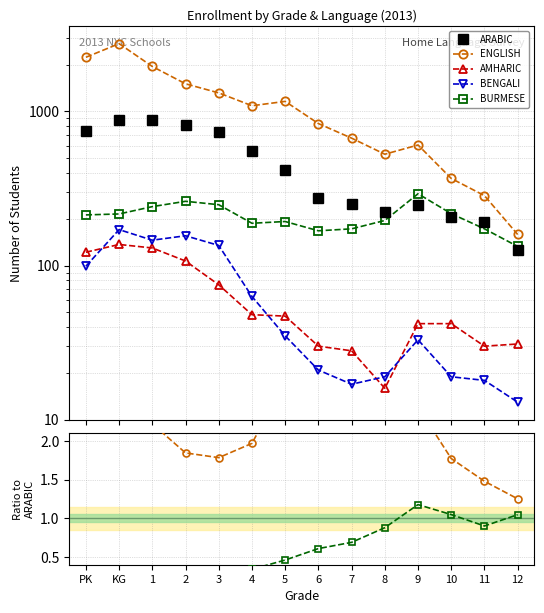

What is the label of the 9th point from the left?

7